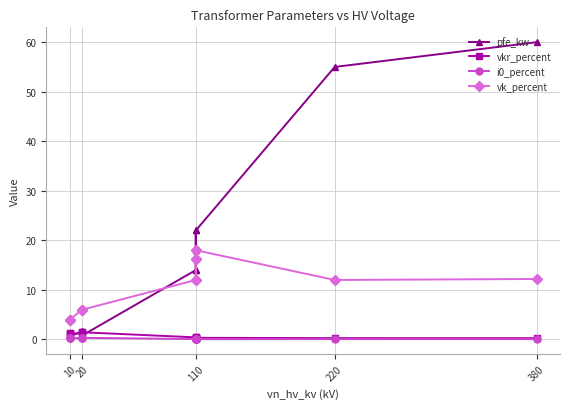

Which series has the largest range (max minus min)?

pfe_kw